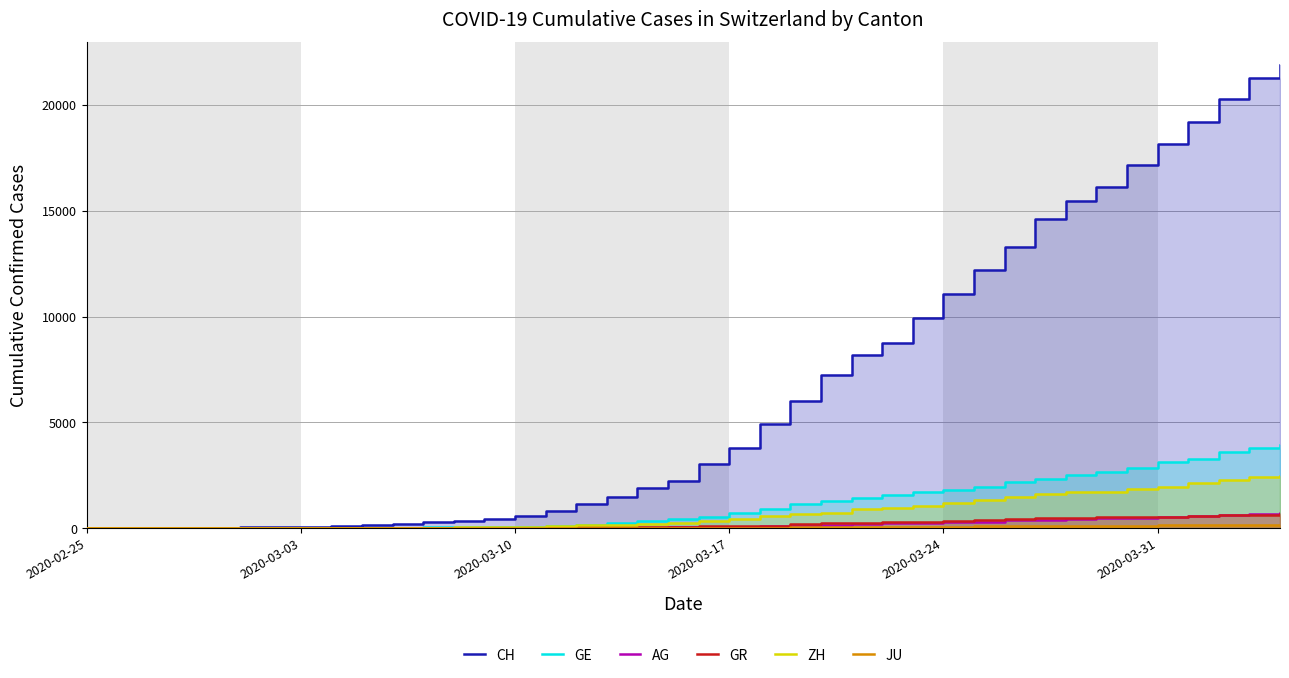

Rank the series at 2020-03-24 from highest to lowest value.

CH, GE, ZH, GR, AG, JU